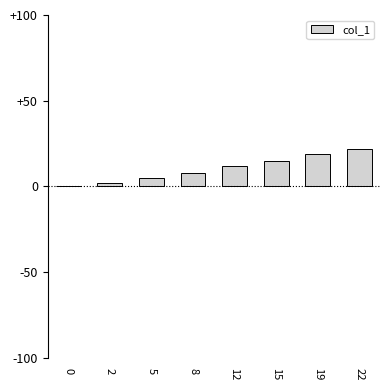

What is the change in value from 0 to 19?

+19